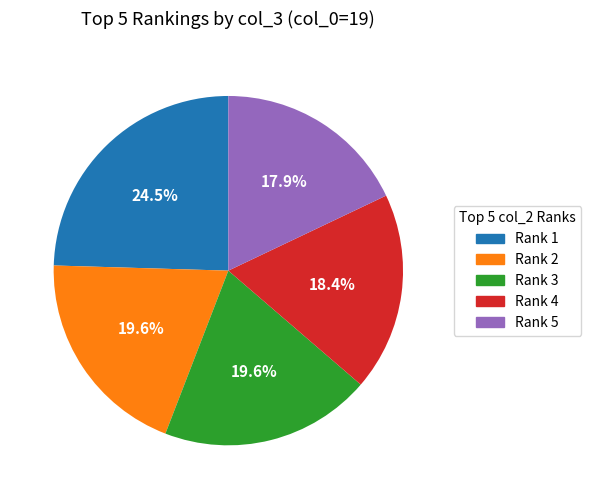

How many segments does this pie chart have?

5